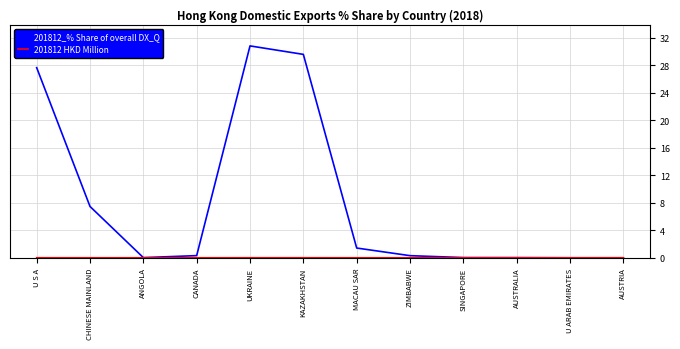

The value of 201812_% Share of overall DX_Q at U ARAB EMIRATES is 14.6. True or false?

False